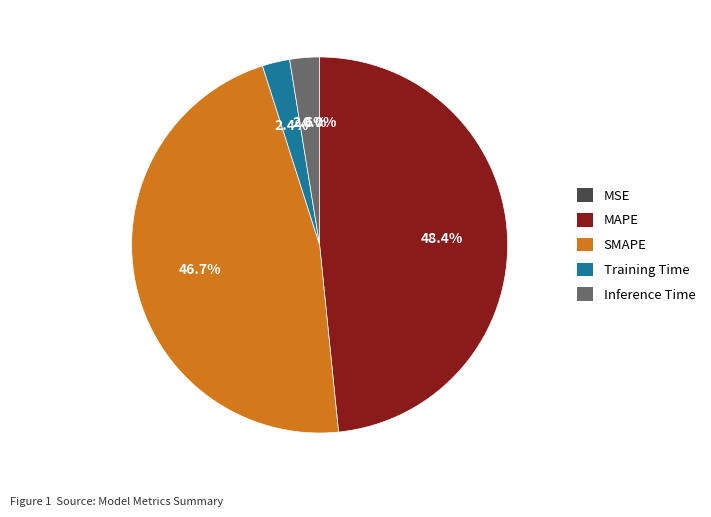

True or false: Training Time accounts for 9% of the total.

False